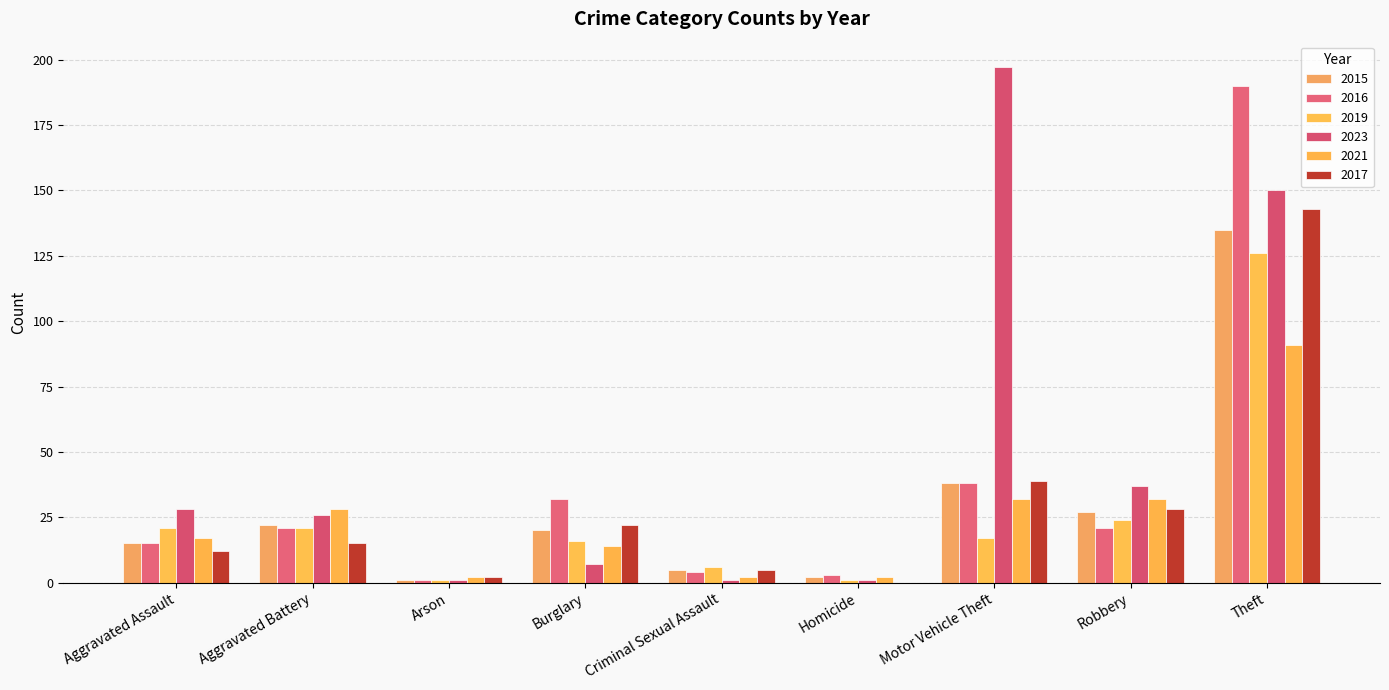

Is the value of 2017 at Arson greater than the value of 2021 at Arson?

No